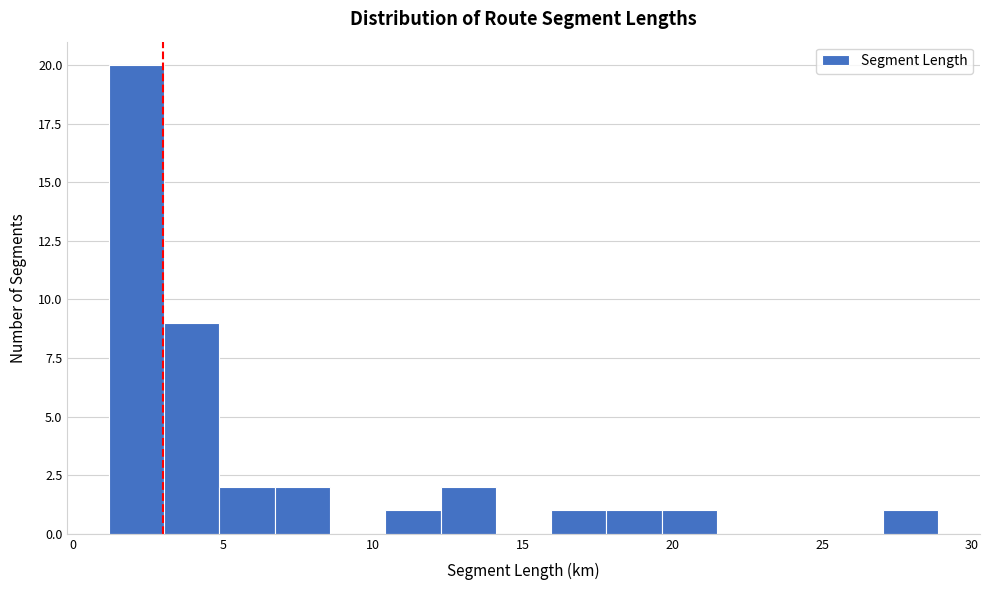

Around what value on the x-axis is the tallest bar? Give the approximate position of its centre, as read against the axis.

2.0